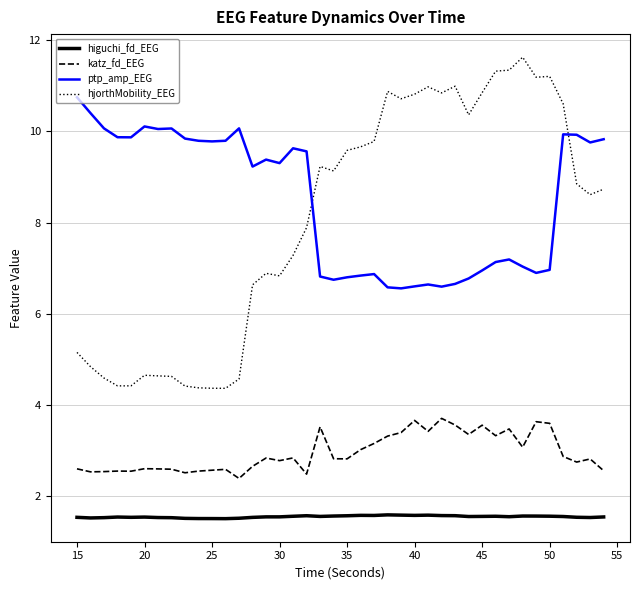

What is the minimum value for hjorthMobility_EEG?

4.4